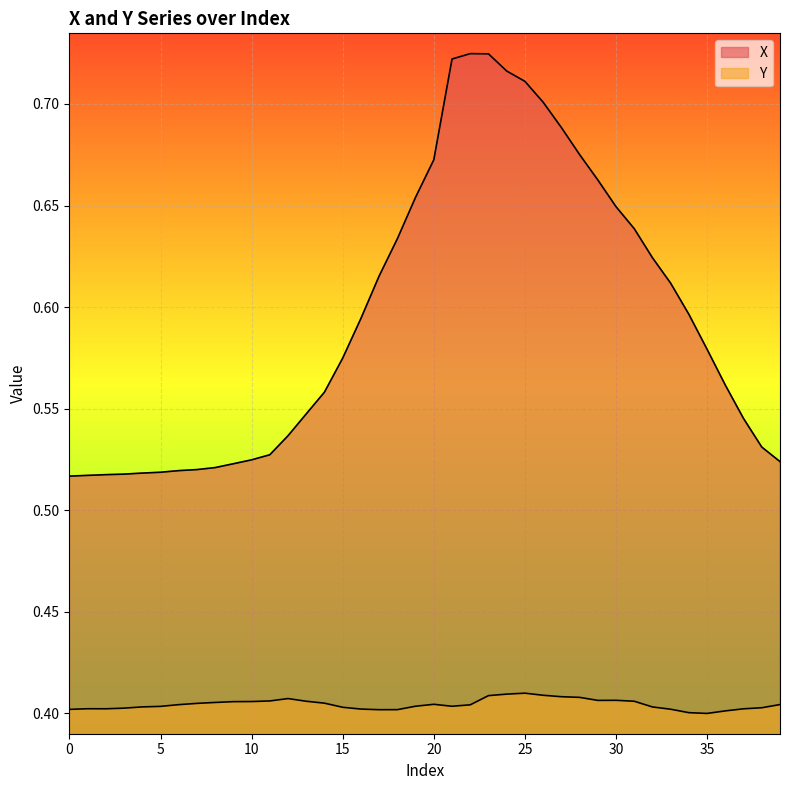

Reading right to left, transcribe all the data shown in this chart.

X: 0.5	0.5	0.5	0.6	0.6	0.6	0.6	0.6	0.6	0.6	0.7	0.7	0.7	0.7	0.7	0.7	0.7	0.7	0.7	0.7	0.7	0.6	0.6	0.6	0.6	0.6	0.5	0.5	0.5	0.5	0.5	0.5	0.5	0.5	0.5	0.5	0.5	0.5	0.5	0.5
Y: 0.4	0.4	0.4	0.4	0.4	0.4	0.4	0.4	0.4	0.4	0.4	0.4	0.4	0.4	0.4	0.4	0.4	0.4	0.4	0.4	0.4	0.4	0.4	0.4	0.4	0.4	0.4	0.4	0.4	0.4	0.4	0.4	0.4	0.4	0.4	0.4	0.4	0.4	0.4	0.4